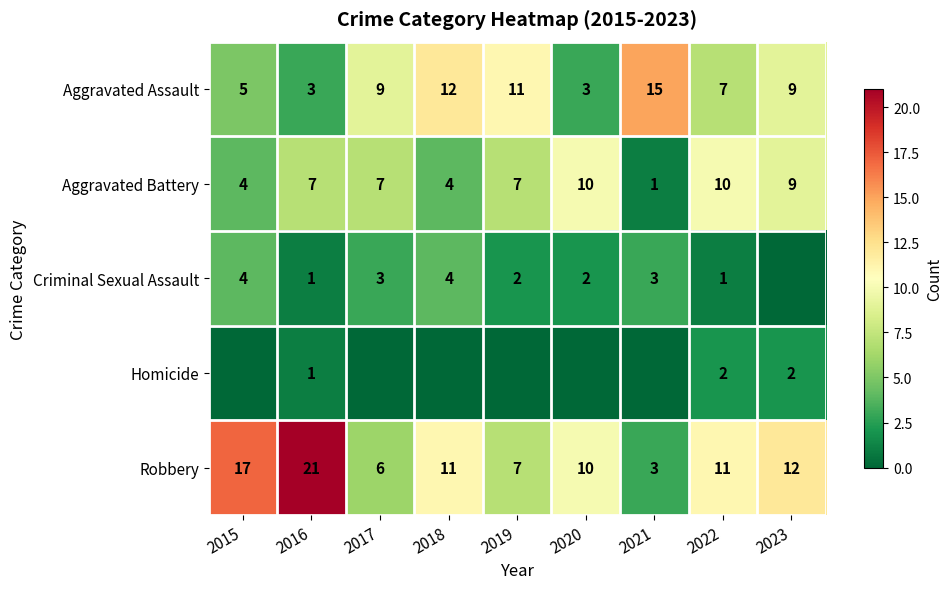

At which category is the sum across all series the highest?

2016